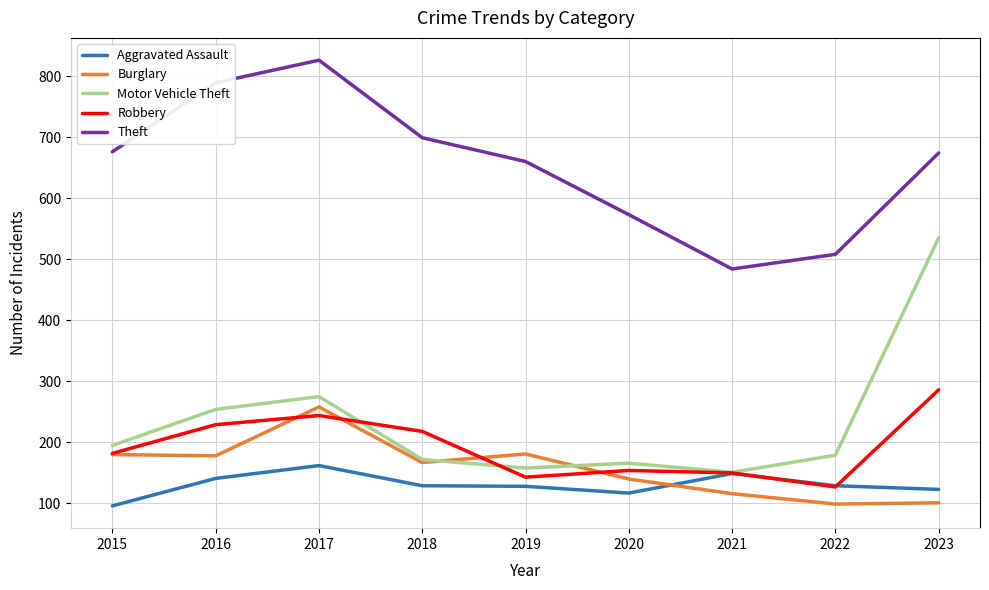

True or false: Robbery and Theft cross at least once.

False